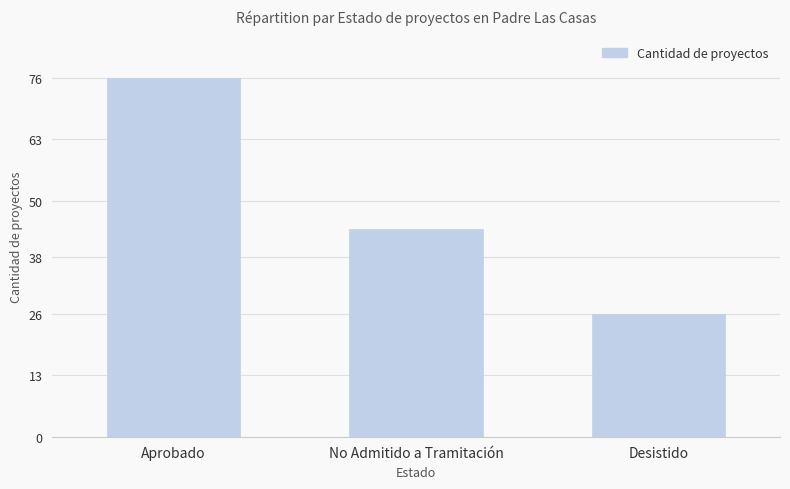

What is the change in value from No Admitido a Tramitación to Desistido?

-18